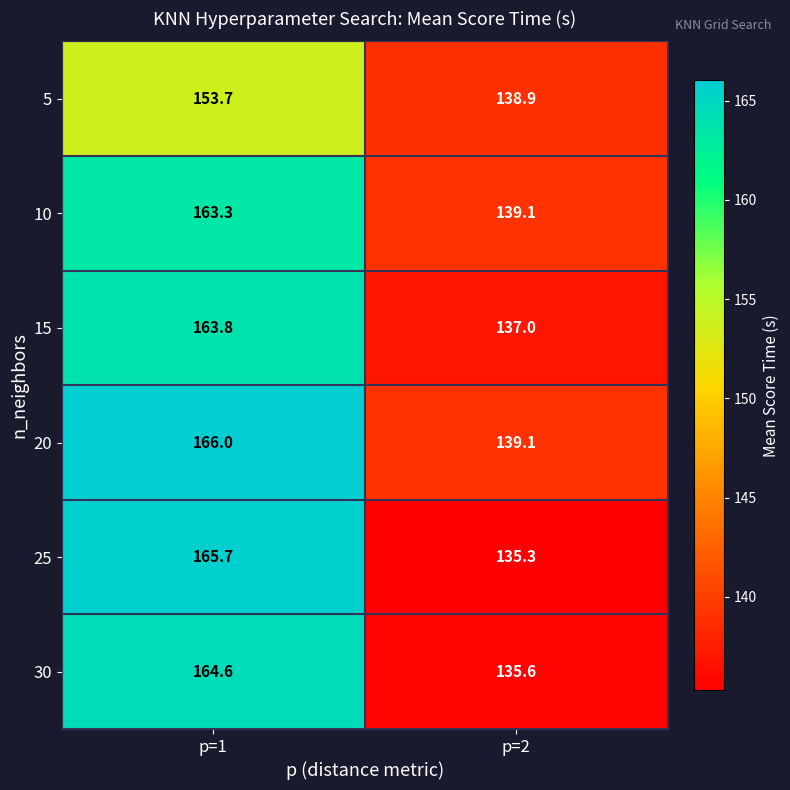

What is the smallest value displayed?

135.3